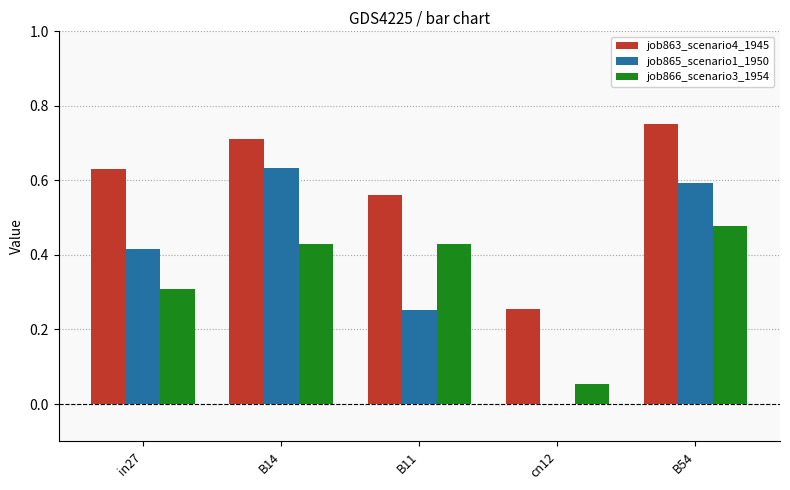

The value of job863_scenario4_1945 at B11 is 0.8. True or false?

False